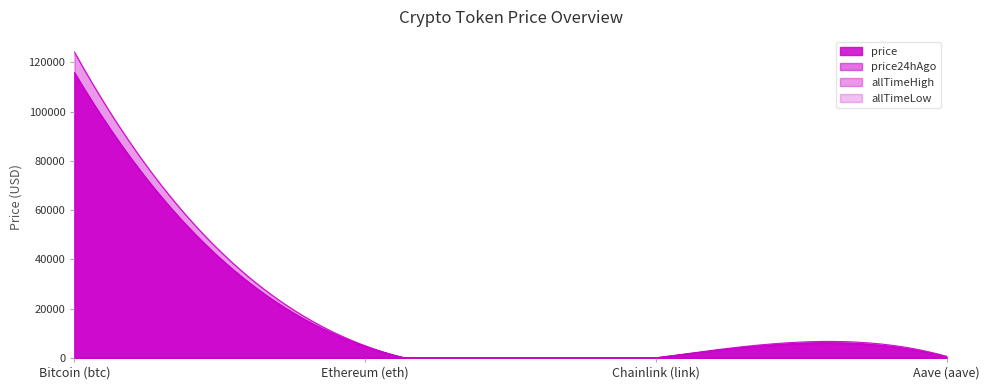

List the series in order of their peak value, highest first.

allTimeHigh, price24hAgo, price, allTimeLow